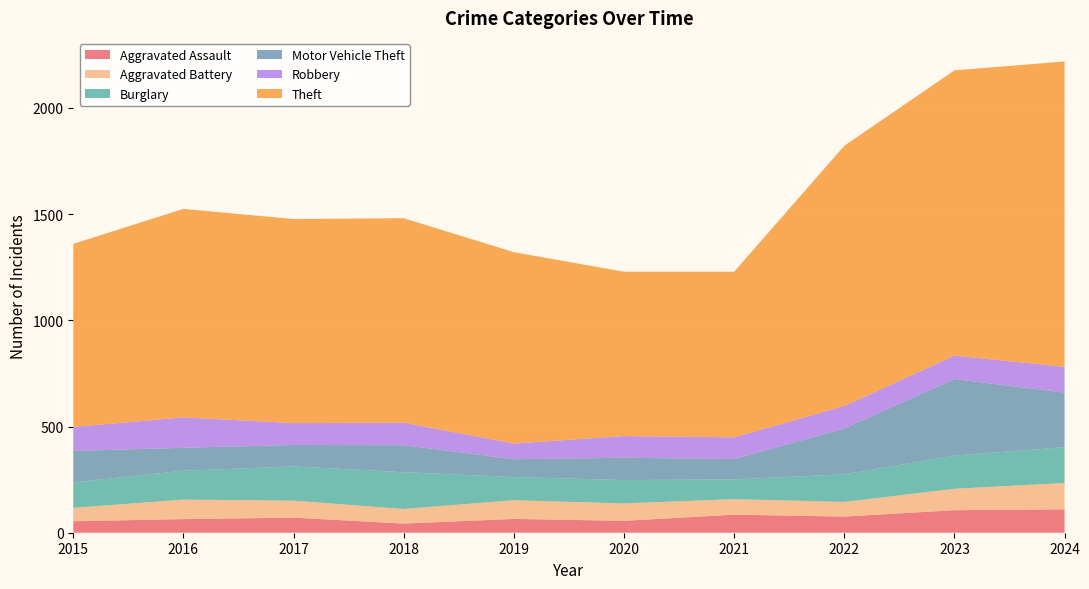

Reading left to right, extract all data points from this chart.

Aggravated Assault: 2015=54	2016=64	2017=71	2018=43	2019=65	2020=56	2021=85	2022=76	2023=106	2024=110
Aggravated Battery: 2015=63	2016=92	2017=80	2018=69	2019=88	2020=82	2021=73	2022=69	2023=101	2024=124
Burglary: 2015=120	2016=136	2017=161	2018=173	2019=109	2020=110	2021=93	2022=130	2023=156	2024=169
Motor Vehicle Theft: 2015=148	2016=108	2017=101	2018=127	2019=84	2020=105	2021=96	2022=216	2023=361	2024=257
Robbery: 2015=113	2016=143	2017=103	2018=106	2019=74	2020=102	2021=102	2022=106	2023=110	2024=121
Theft: 2015=862	2016=982	2017=961	2018=963	2019=901	2020=774	2021=780	2022=1225	2023=1343	2024=1438